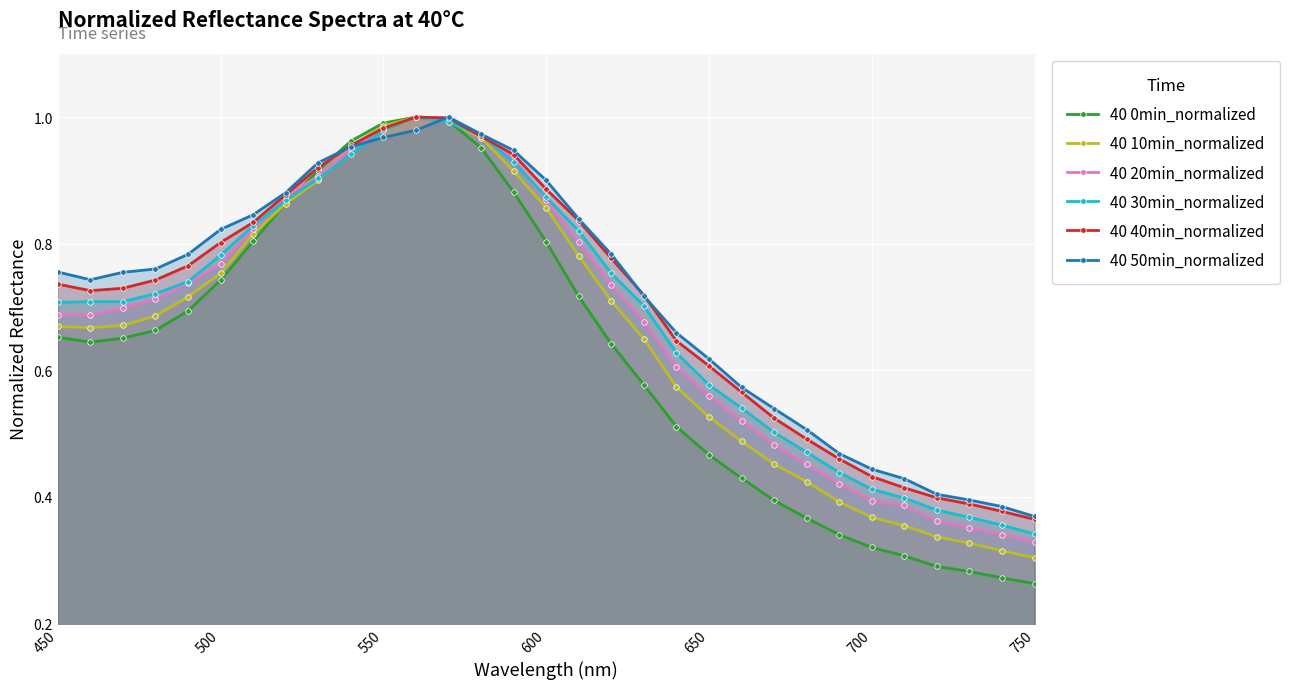

Which series has the largest range (max minus min)?

40 0min_normalized